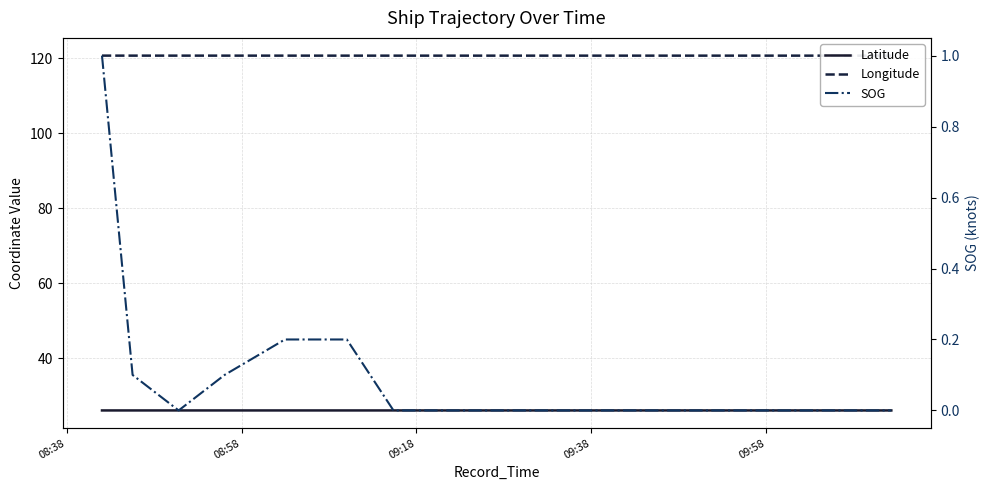

True or false: Latitude and Longitude intersect in this chart.

False